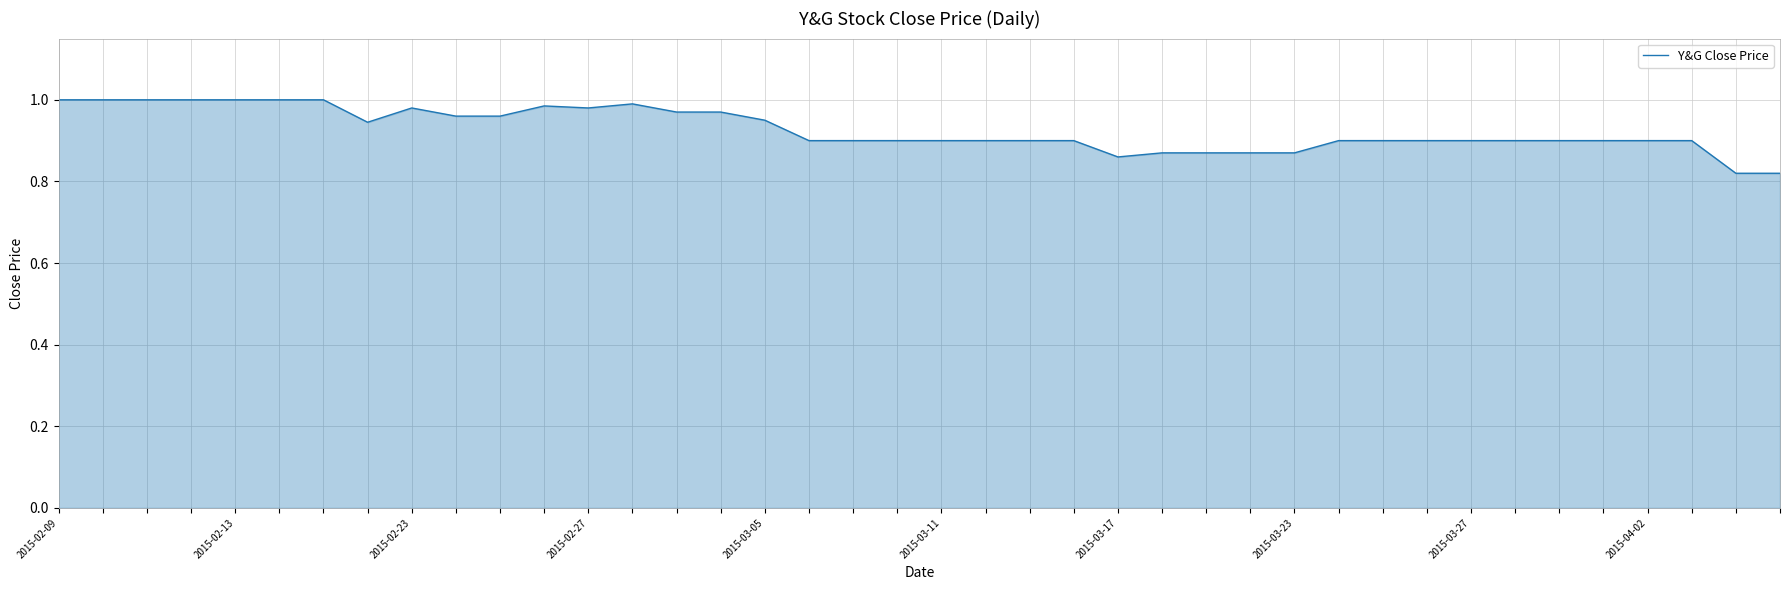

Where is the data nearest to the value 0?

38